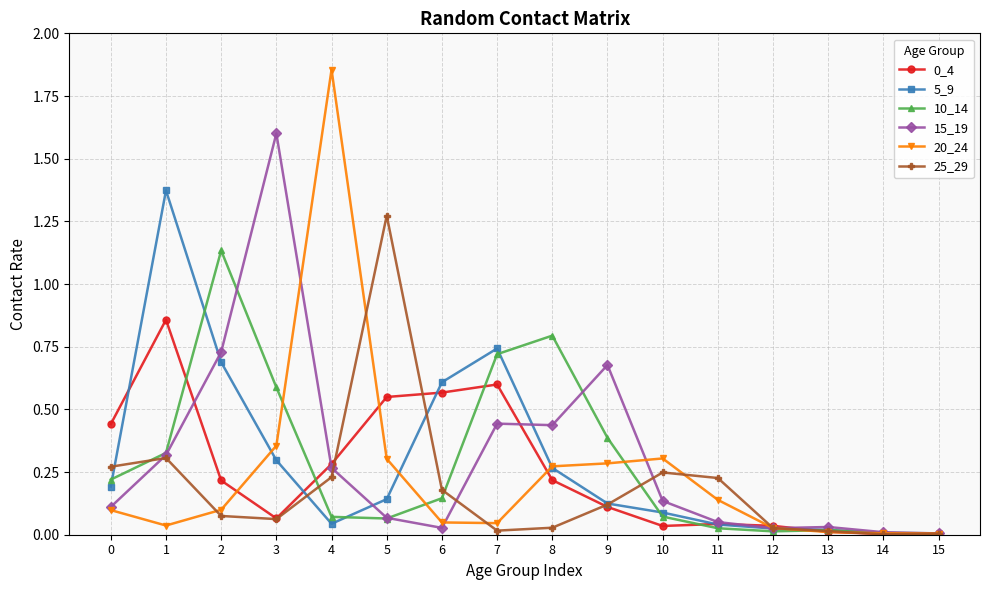

True or false: 5_9 has a value of 0.4 at 1.

False